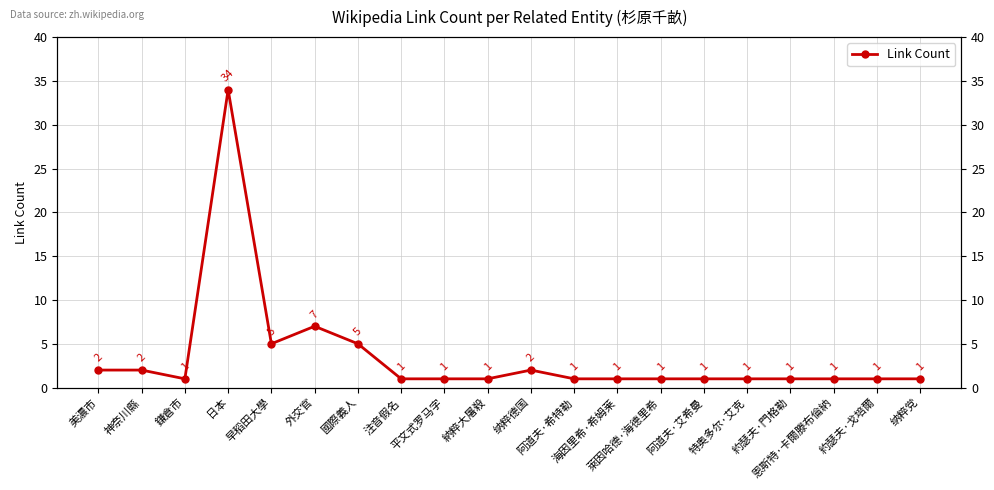

What is the label of the 11th point from the left?

纳粹德国